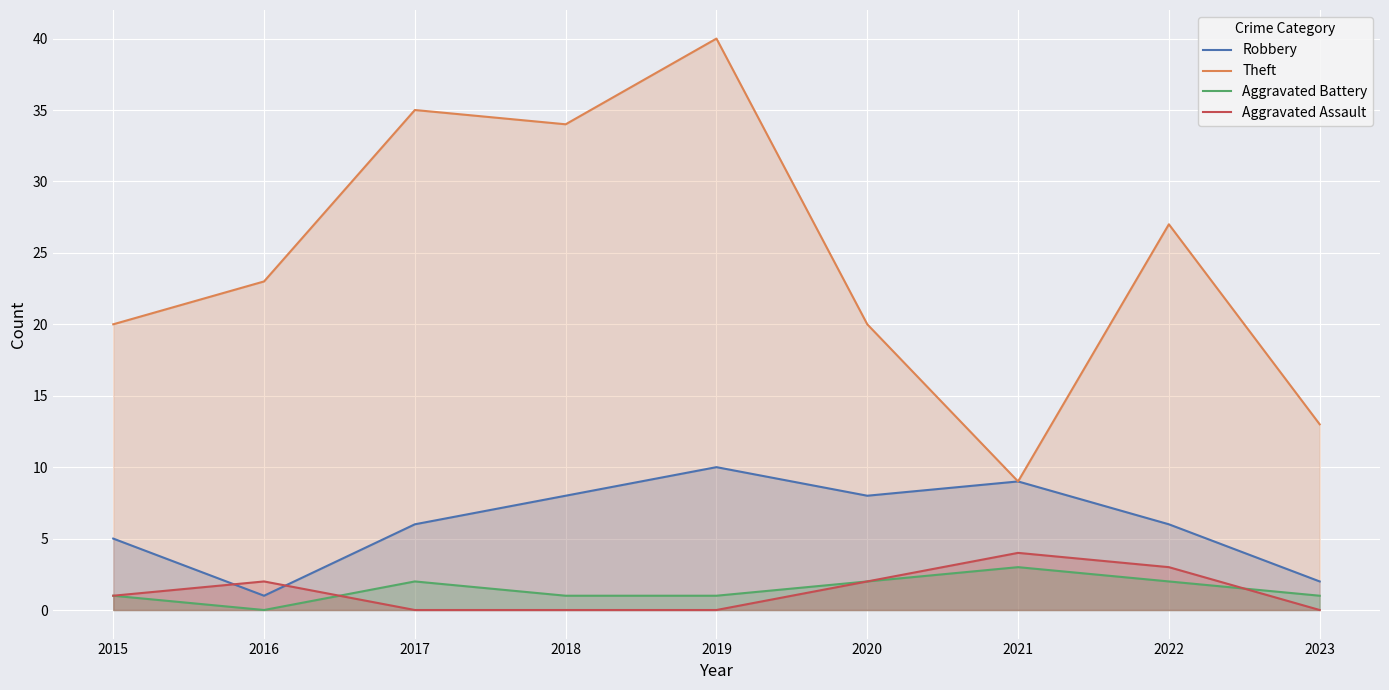

Is the value of Aggravated Assault at 2017 greater than the value of Aggravated Battery at 2017?

No